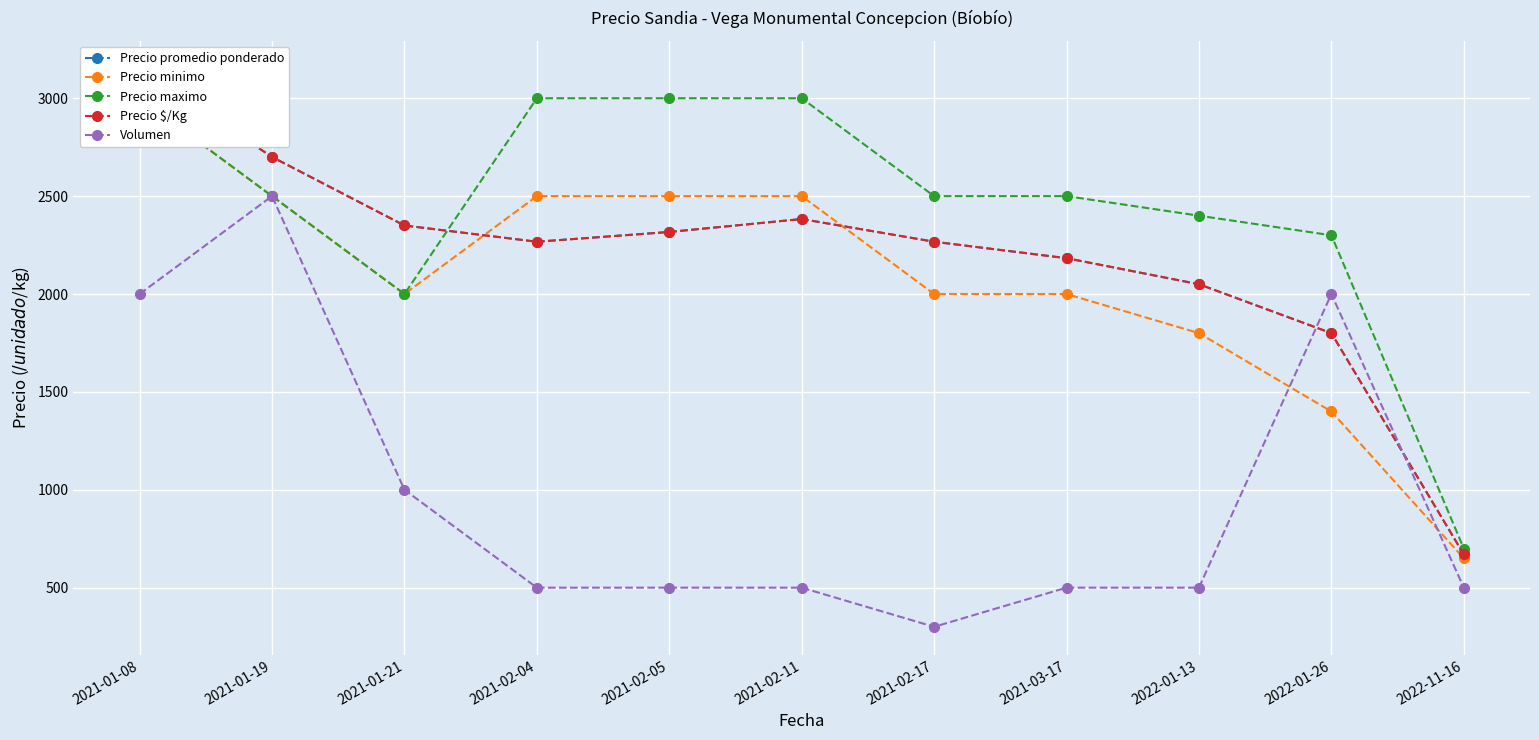

What is the difference between the Precio promedio ponderado values at 2021-01-19 and 2021-03-17?

517